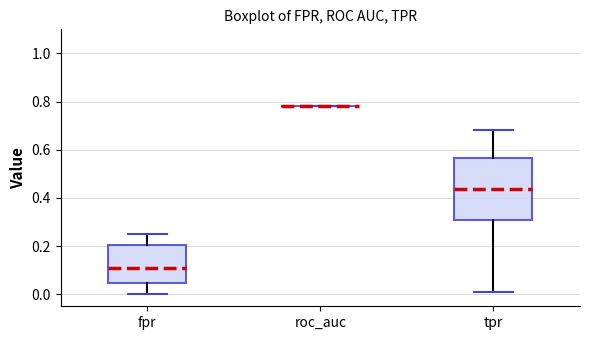

Reading left to right, read every box against the y-axis: the position of its median line, the range the box covers, and the ends of its whiskers. The values are not printed on the chart, so give them approximately, as read against the axis.

fpr: median 0.10, box 0.04 to 0.20, whiskers 0.00 to 0.26
roc_auc: box collapsed to a line at 0.78, whiskers 0.78 to 0.78
tpr: median 0.44, box 0.30 to 0.56, whiskers 0.00 to 0.68